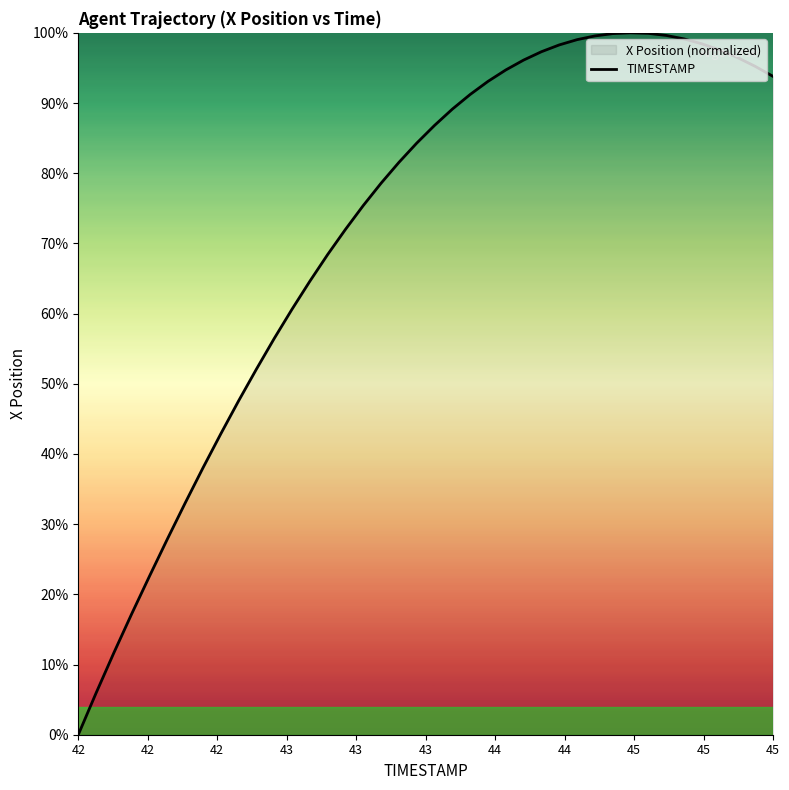

How many positive values are there?

39